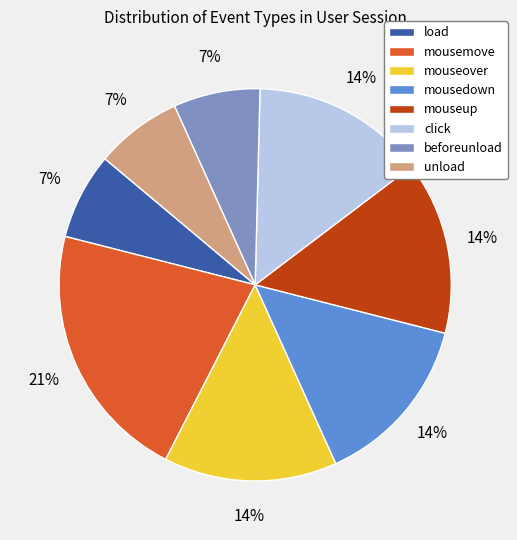

Does mouseover represent more than half of the total?

No